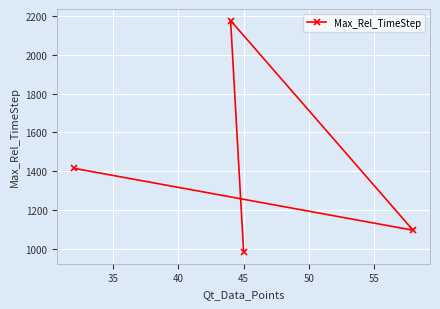

What is the value of the 1st point from the left?

1415